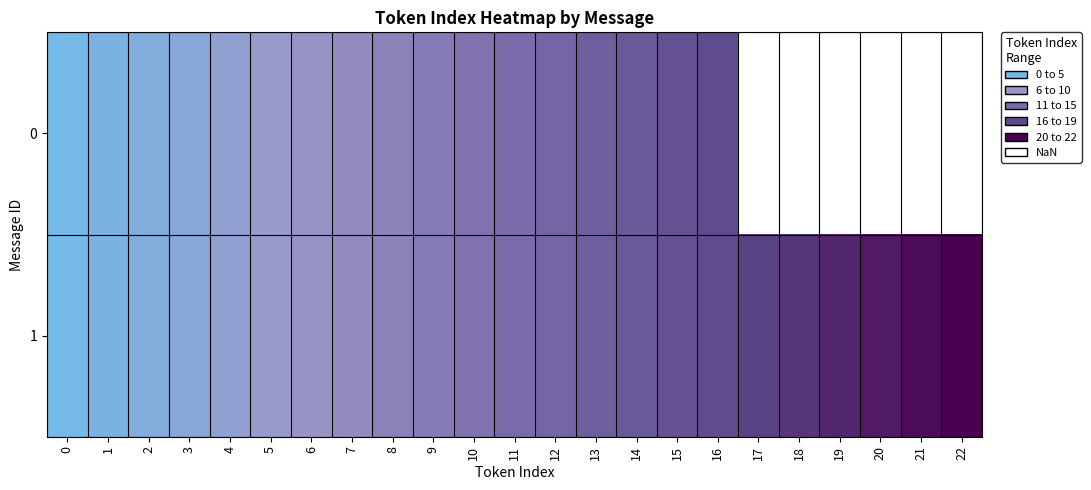

At 8, list the series in order from largest to smallest.

0, 1